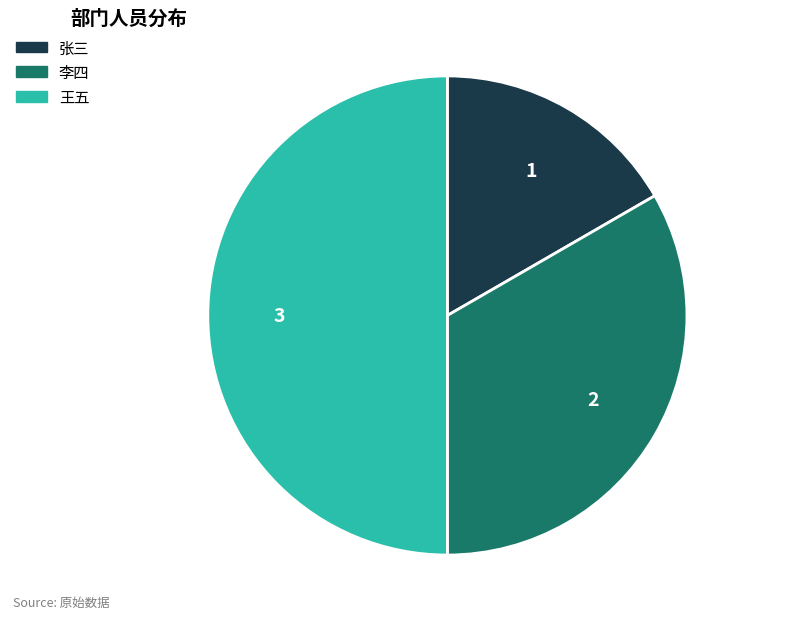

Combined, do 王五 and 李四 account for over 50%?

Yes